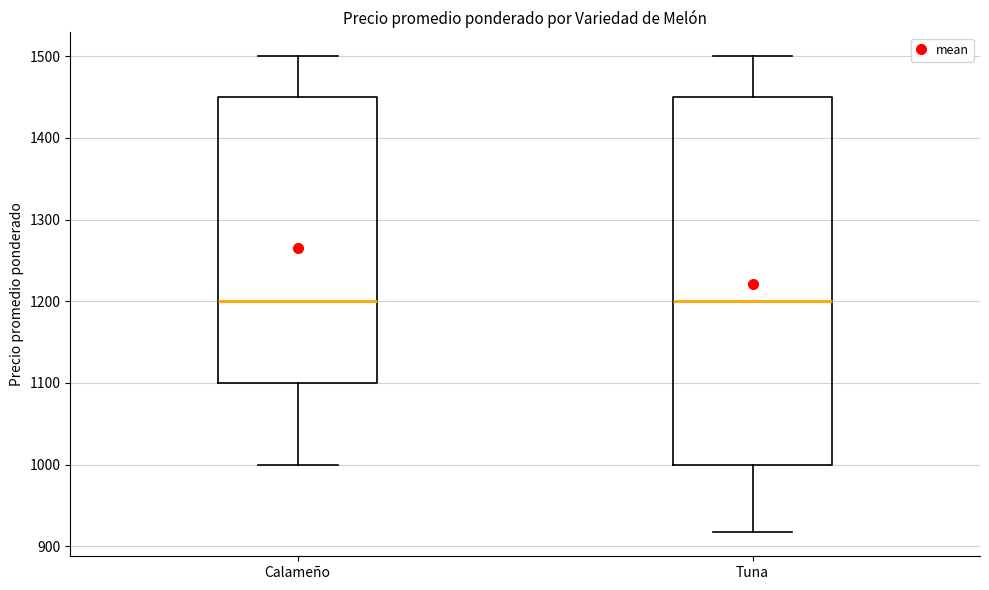

Where does the lower whisker of the box for Tuna end on the y-axis? The values are not printed on the chart, so give them approximately, as read against the axis.

920